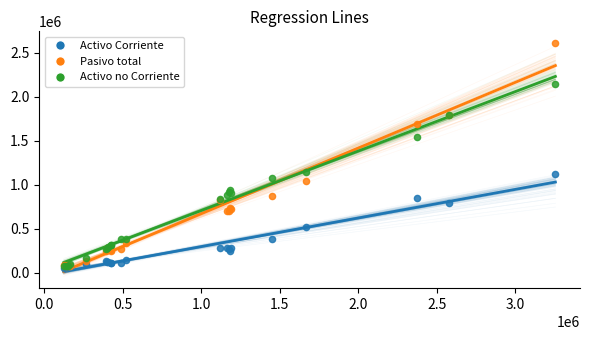

In the Activo Corriente series, what Y value is closest to 583289?

522519